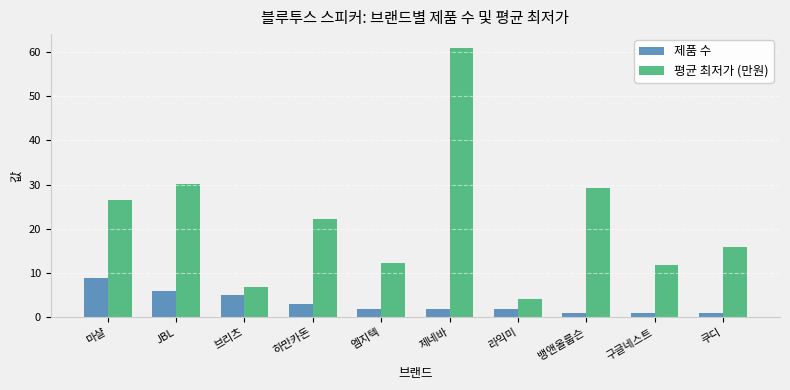

List the series in order of their overall mean, lowest first.

제품 수, 평균 최저가 (만원)